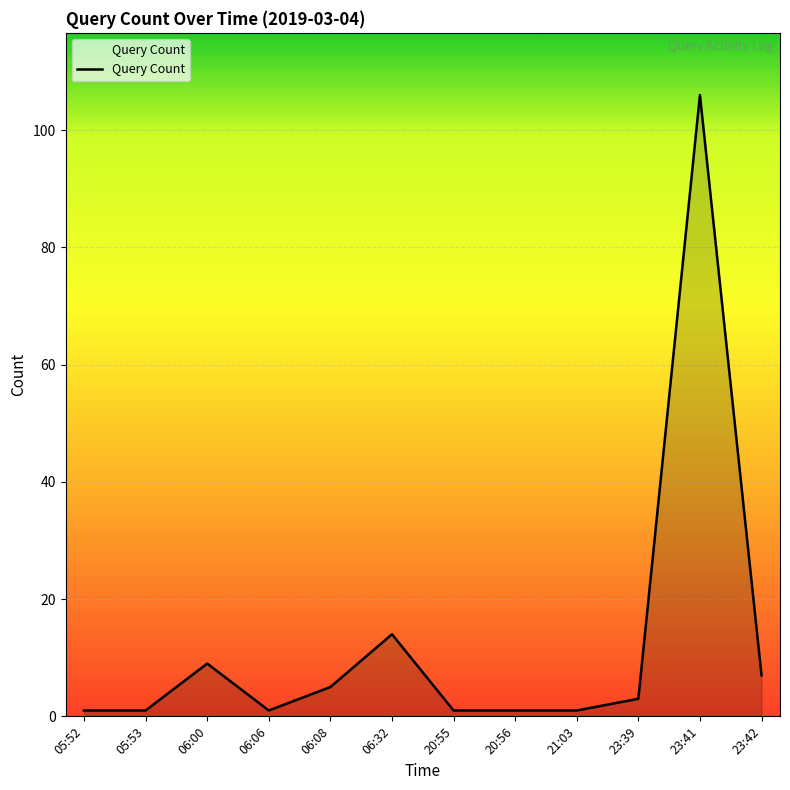

What is the difference between the values at 23:39 and 21:03?

2